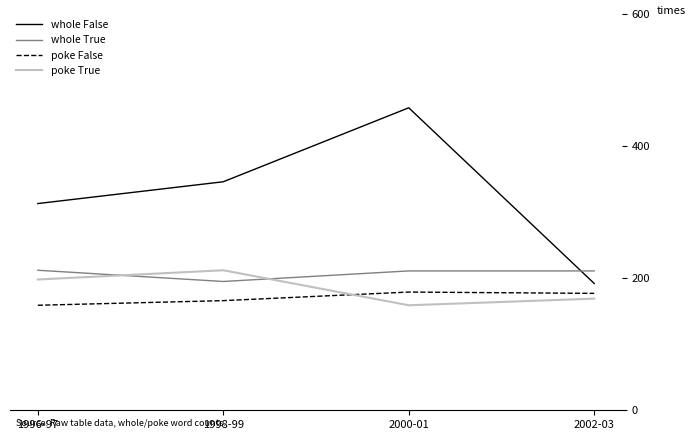

How many times do whole True and poke True cross each other?

2